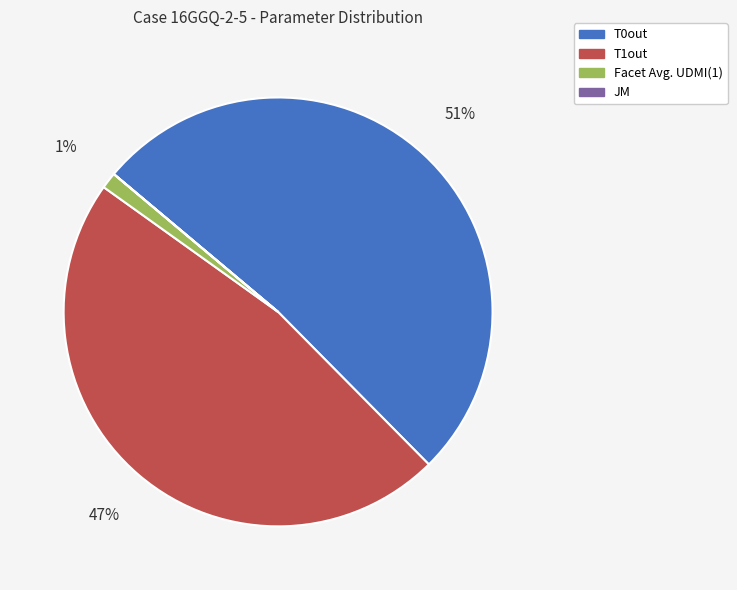

True or false: T1out accounts for 47% of the total.

True